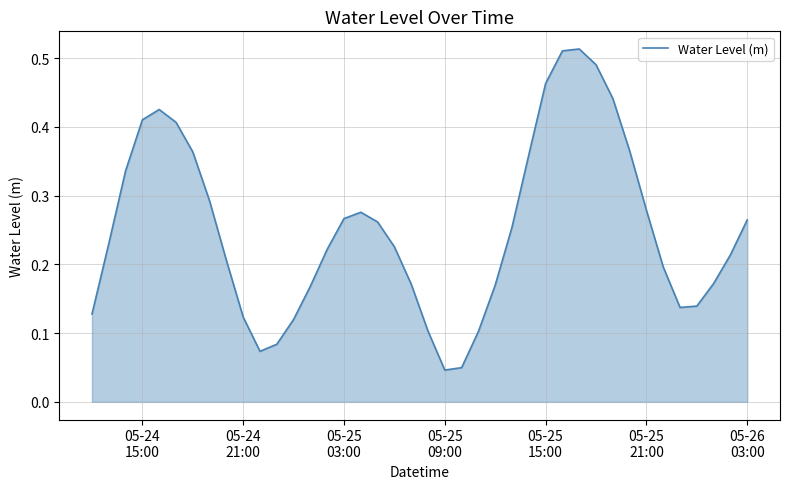

True or false: there are more than 0 points higher than both neighbors.

True